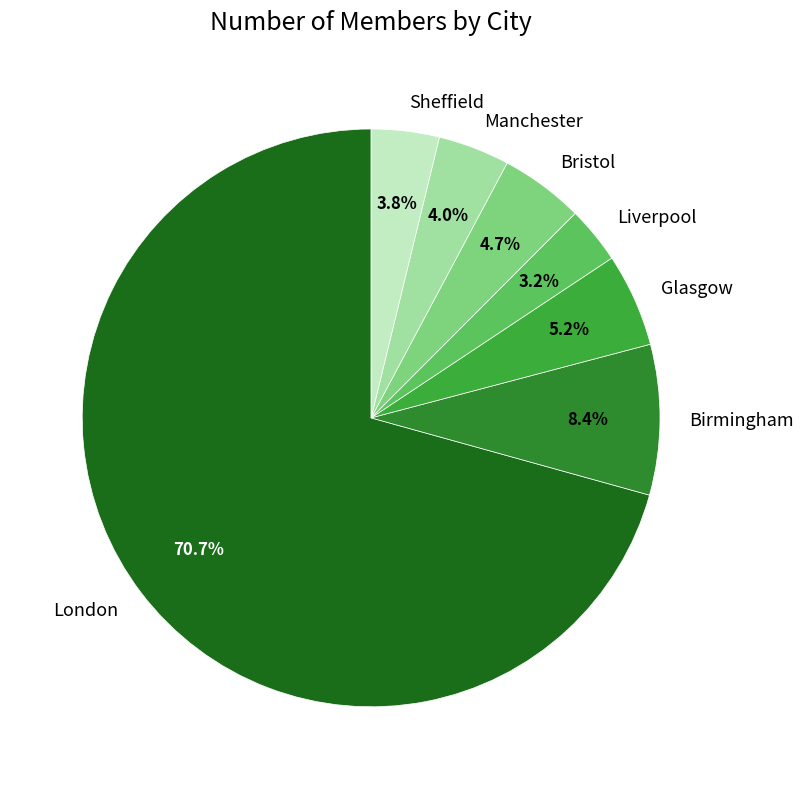

Which slice is the largest?

London